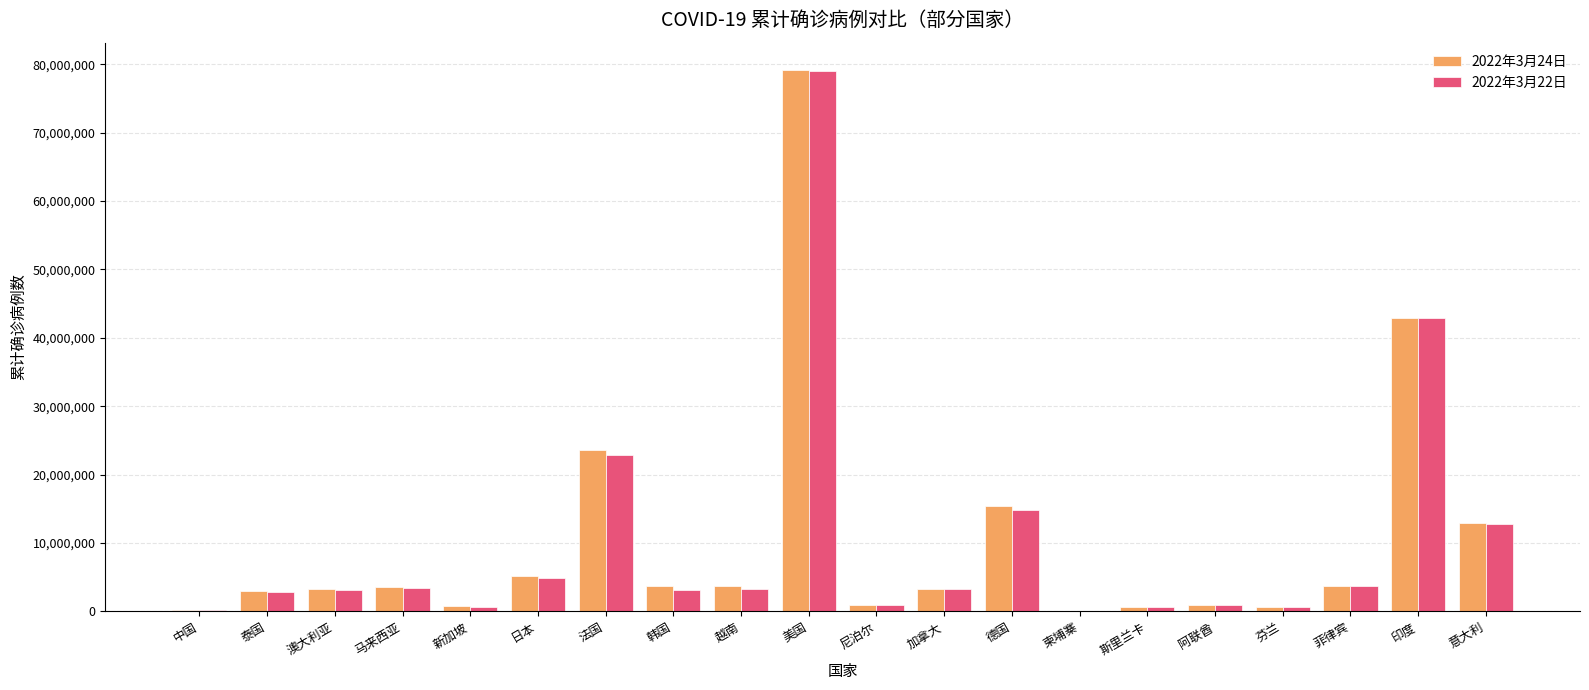

At which label does 2022年3月22日 reach its peak?

美国